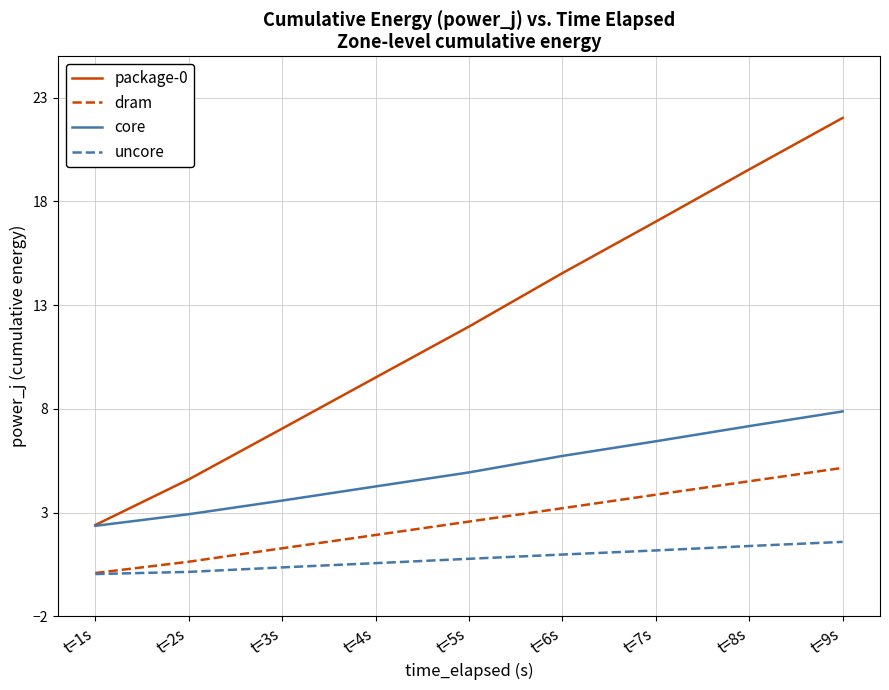

What is the spread (max minus min) of values at t=6s?

13.6